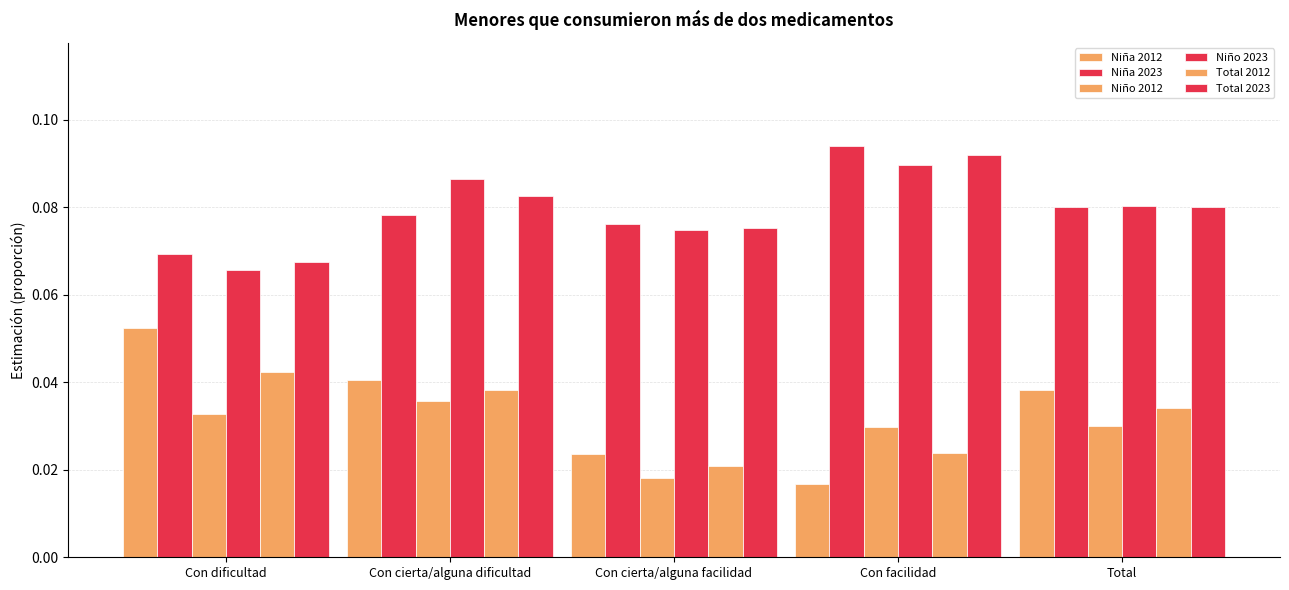

Is the value of Total 2023 at Con facilidad greater than the value of Niña 2012 at Con dificultad?

Yes